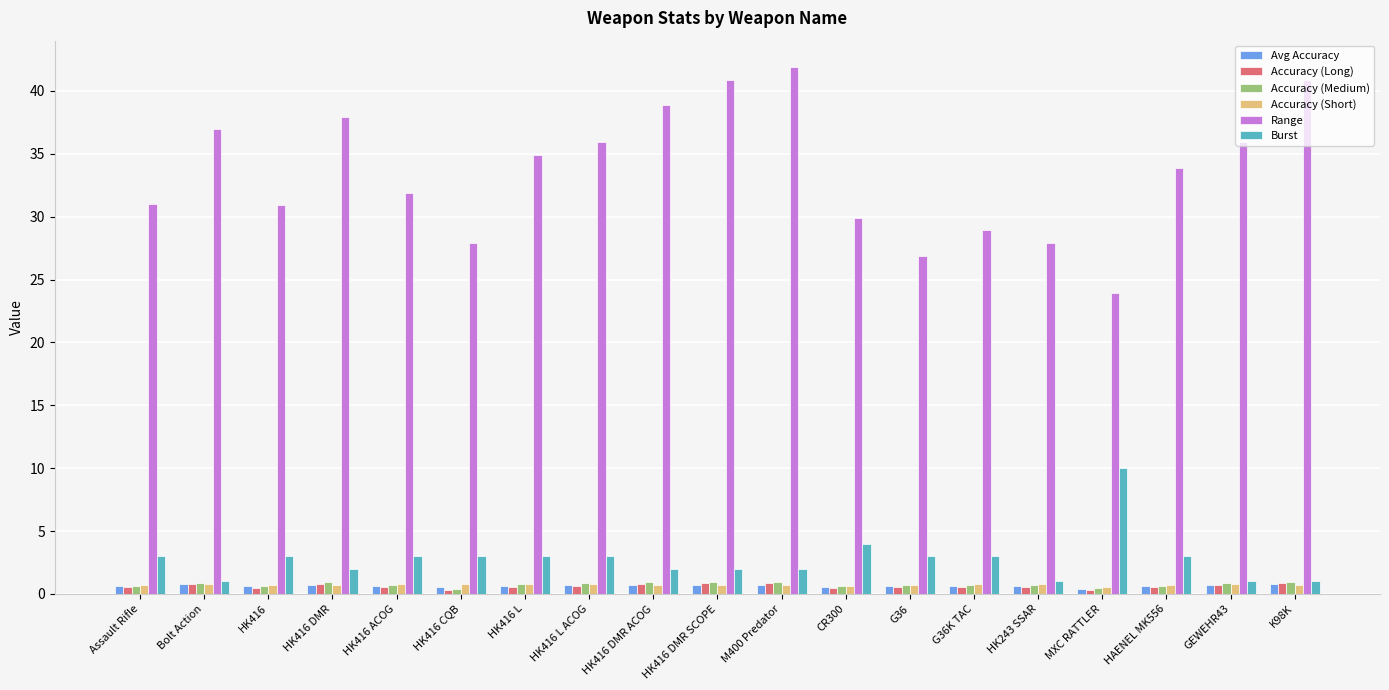

What is the difference between the highest and lowest values at G36K TAC?

28.3